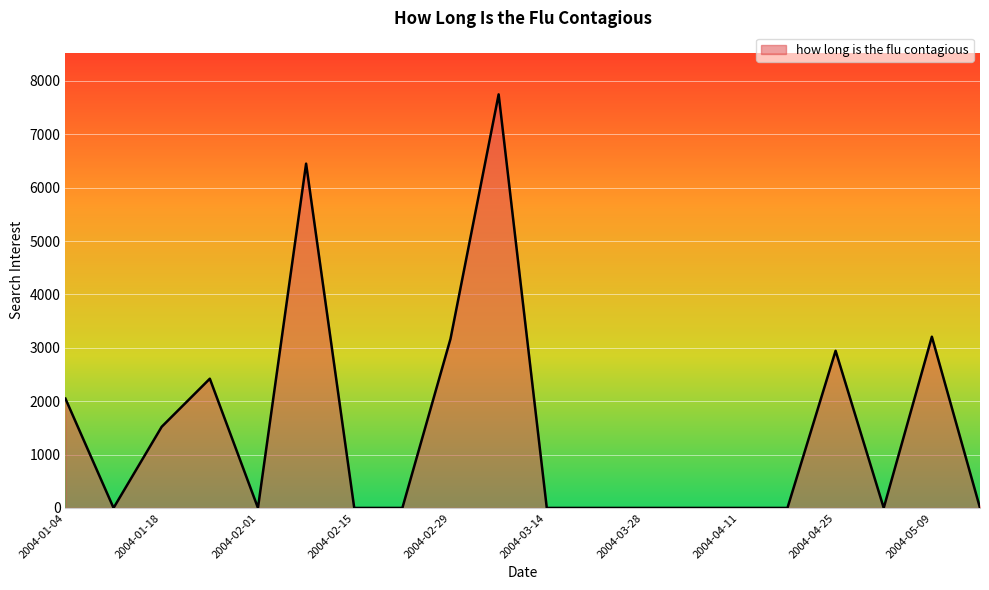

What is the maximum value shown in the chart?

7747.8